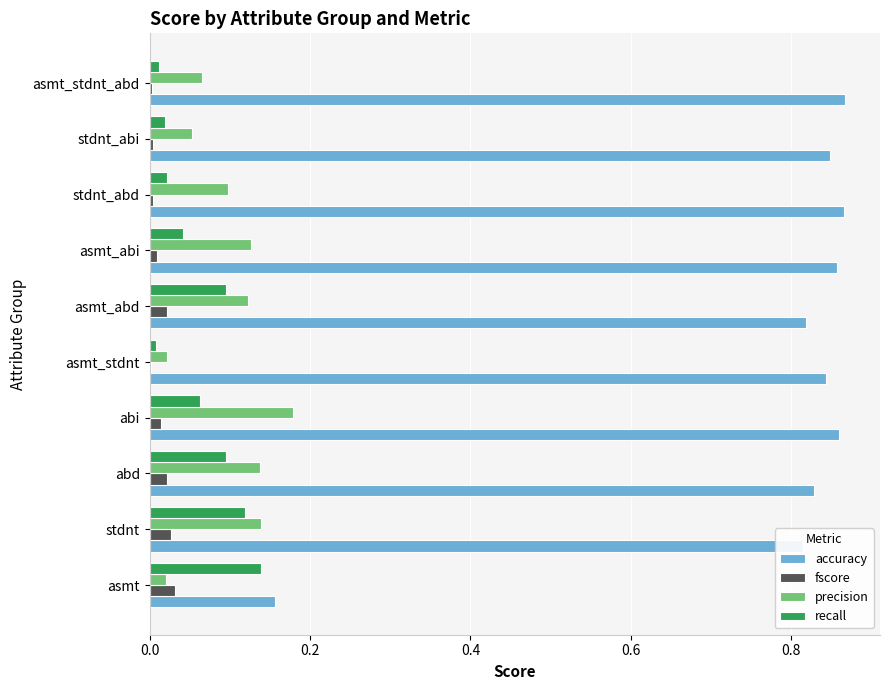

The precision series shows 0.1 at asmt_abd. True or false?

True